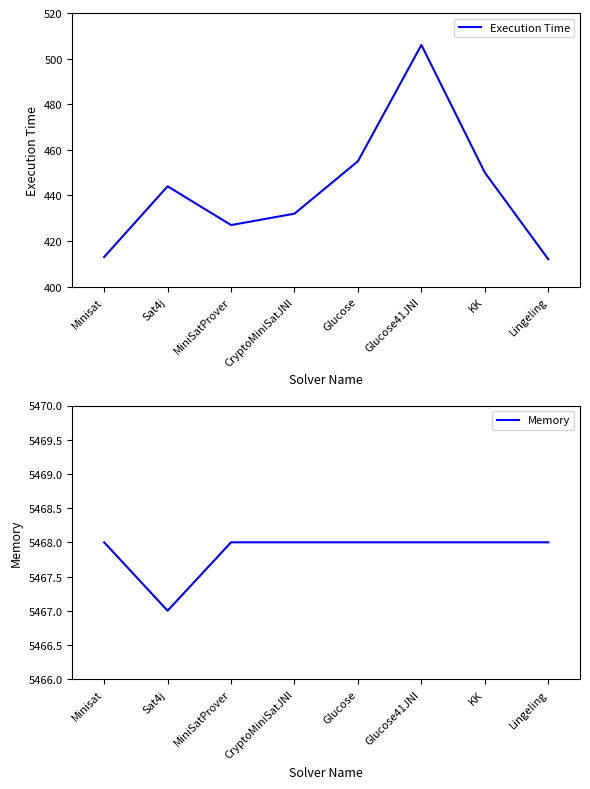

Which category has the highest value in the Memory series?

Minisat